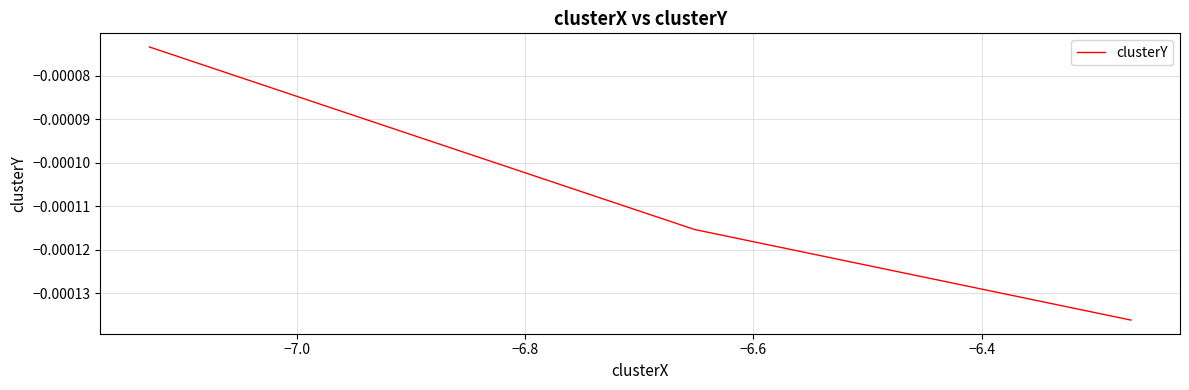

How many lines are shown in the chart?

1